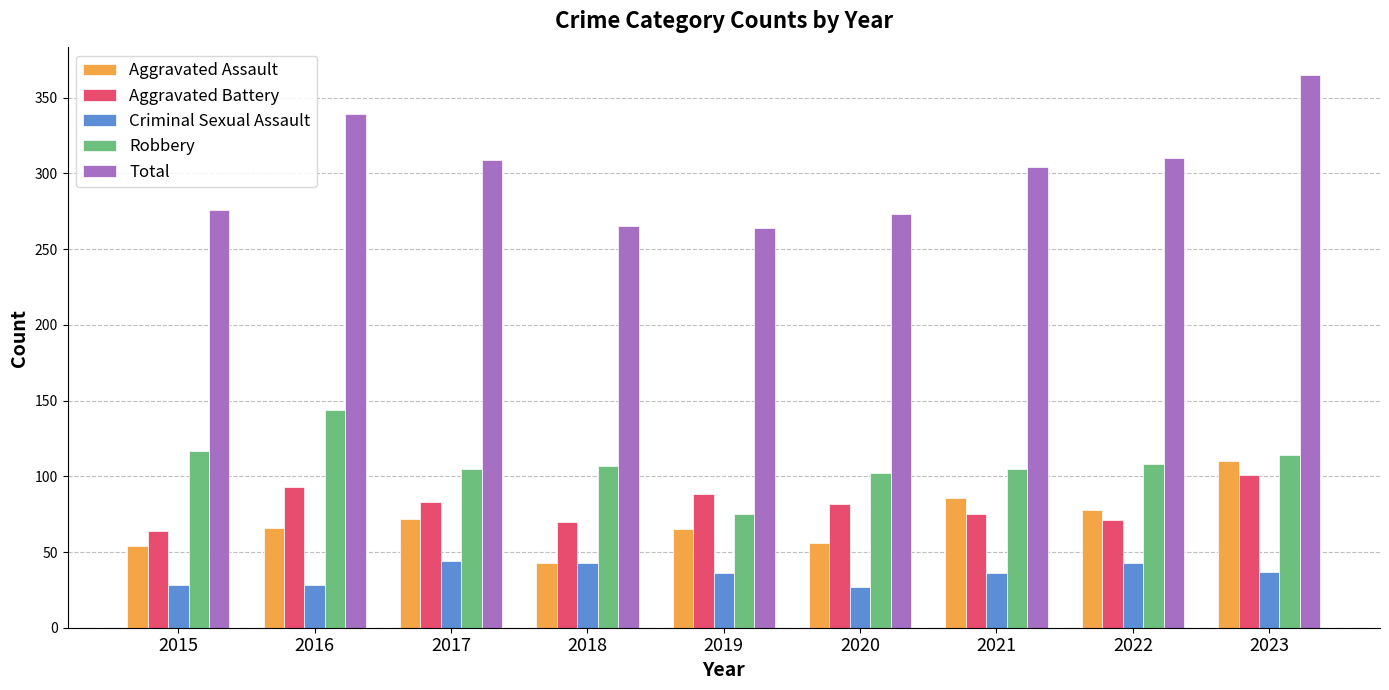

At which label does Criminal Sexual Assault first exceed 36?

2017